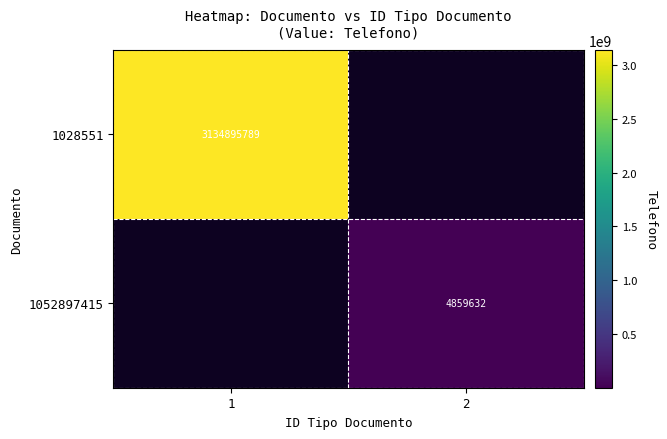

Is it true that 1052897415 equals 2796049 at 2?

False